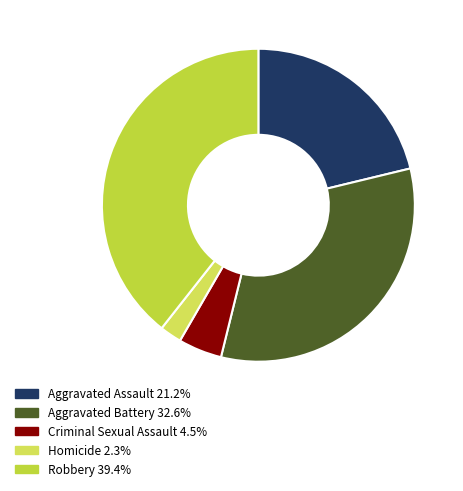

What is the largest slice in the pie chart?

Robbery